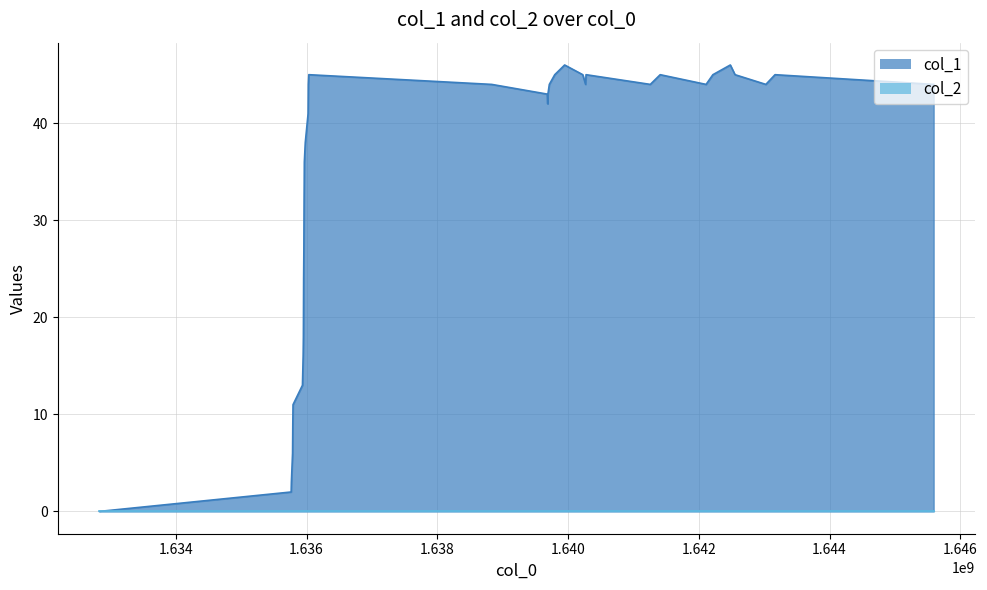

The chart shows a value of 15 at 14. True or false?

False